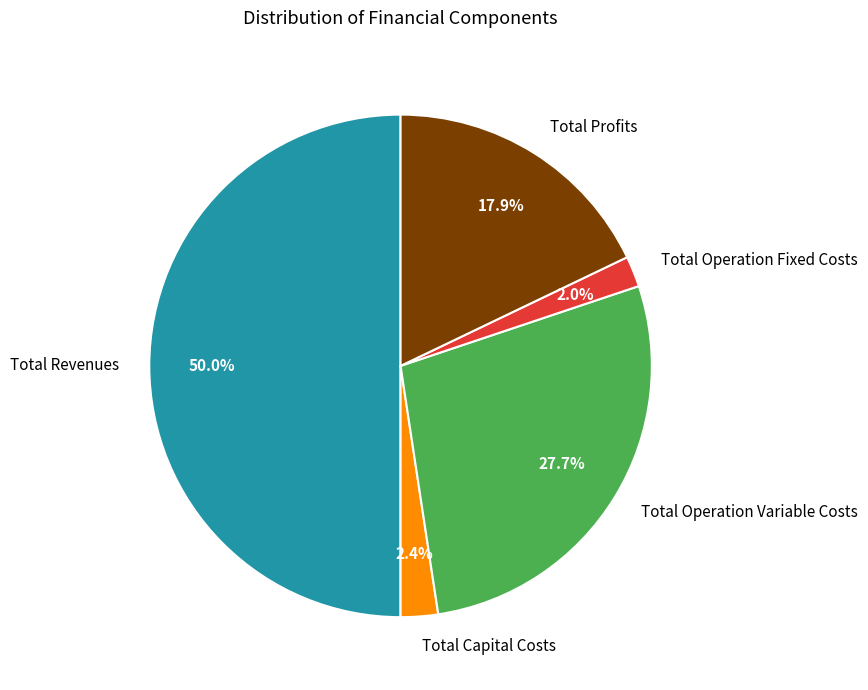

Between Total Operation Fixed Costs and Total Profits, which is larger?

Total Profits